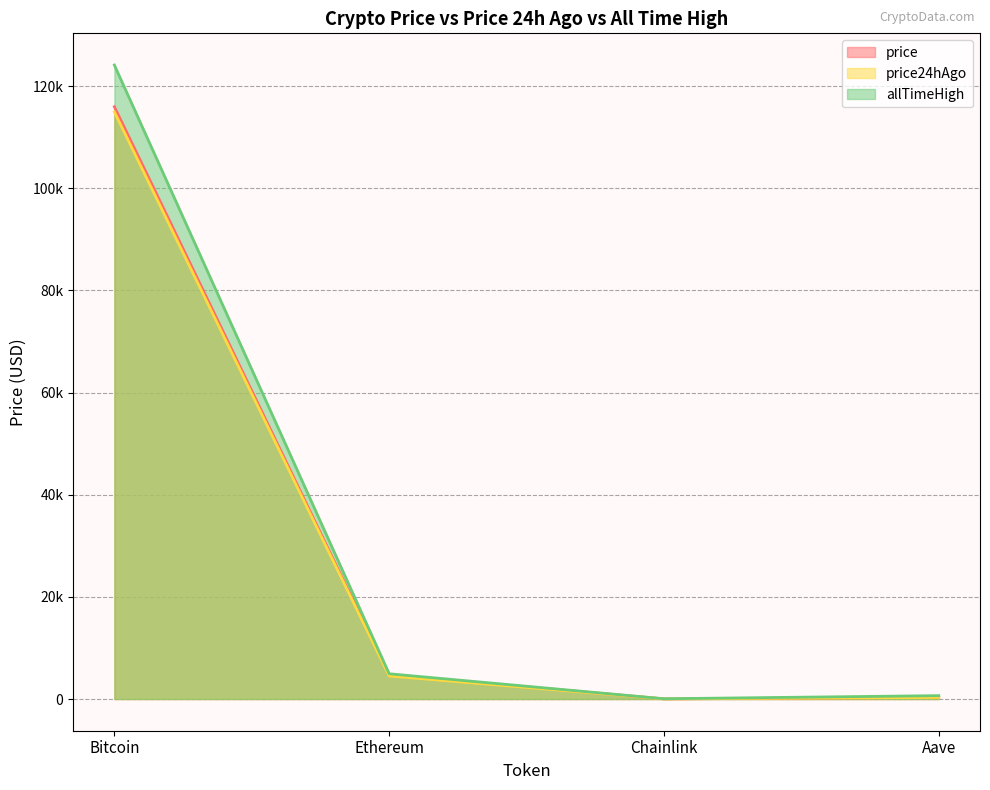

How many data points in price are above 4730?

2